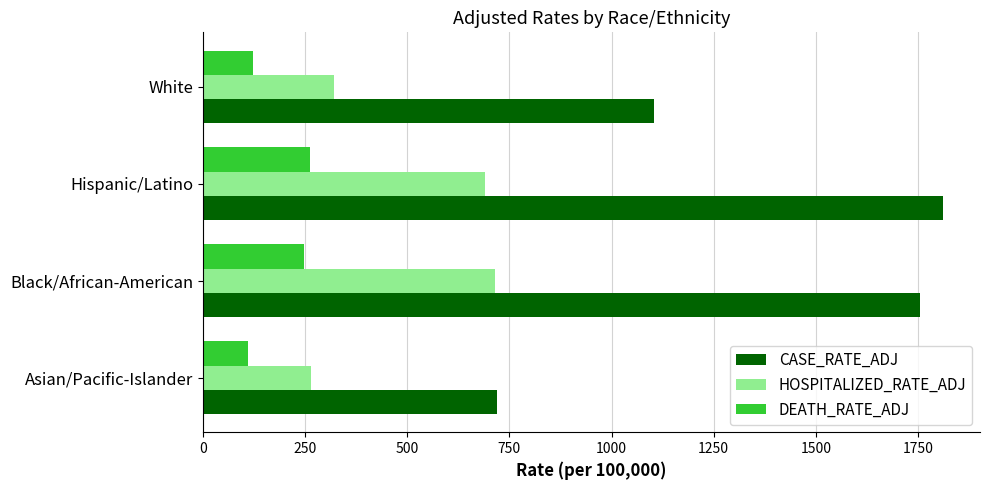

What is the total value across all series at Black/African-American?

2717.7